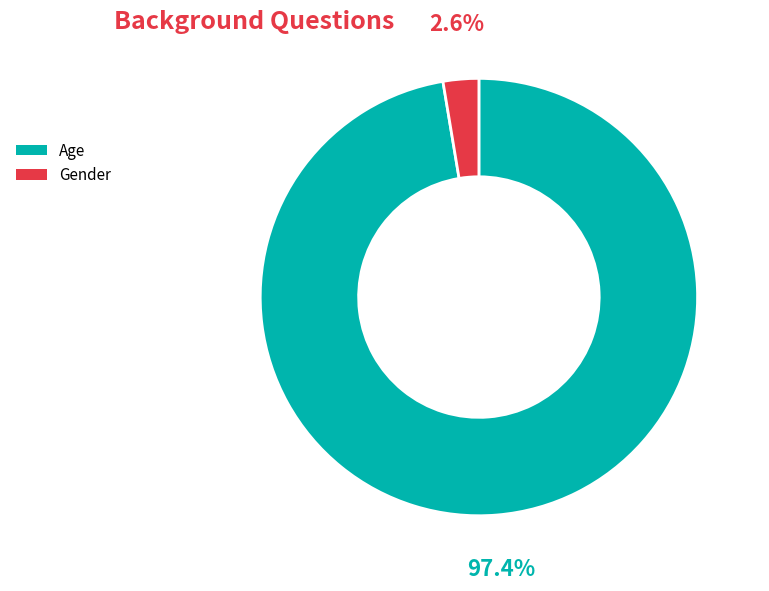

Which has a higher value, Age or Gender?

Age